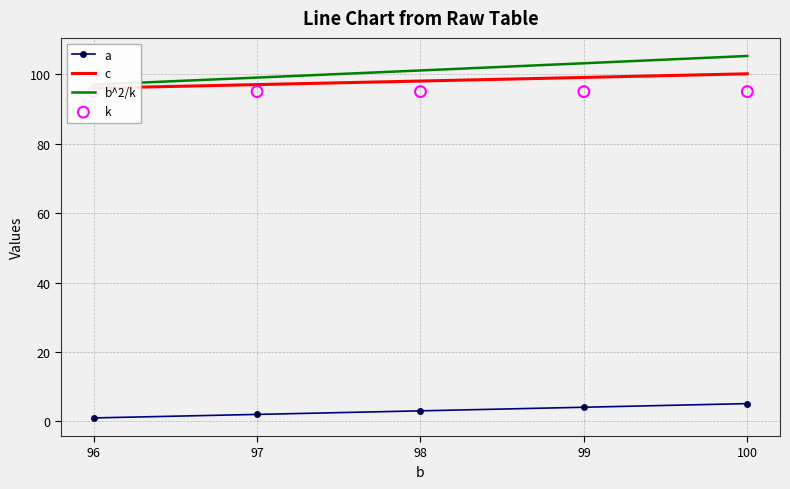

What are all the series names shown in the legend?

a, c, b^2/k, k